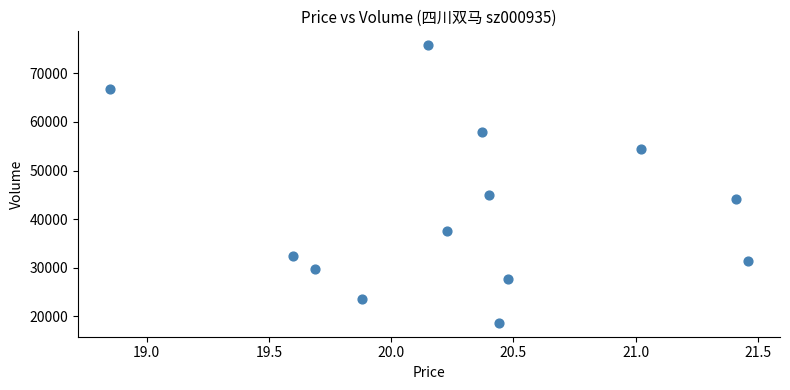

What is the range of Y values (max minus min)?

57216